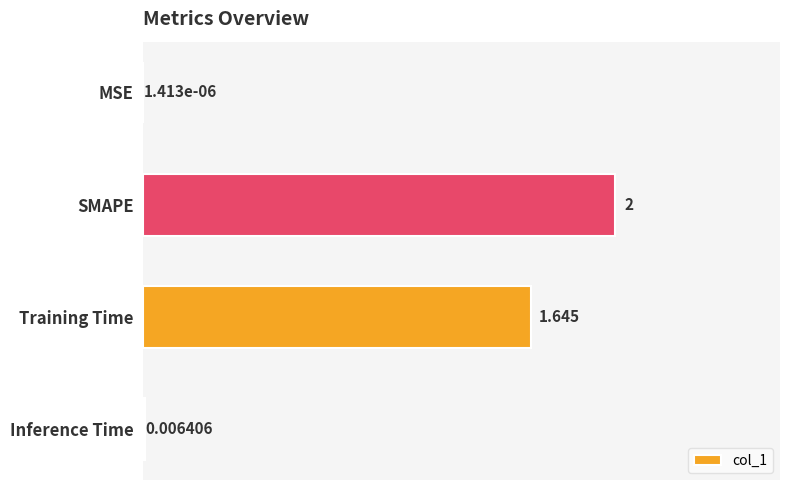

Where is the data nearest to the value 1?

Training Time